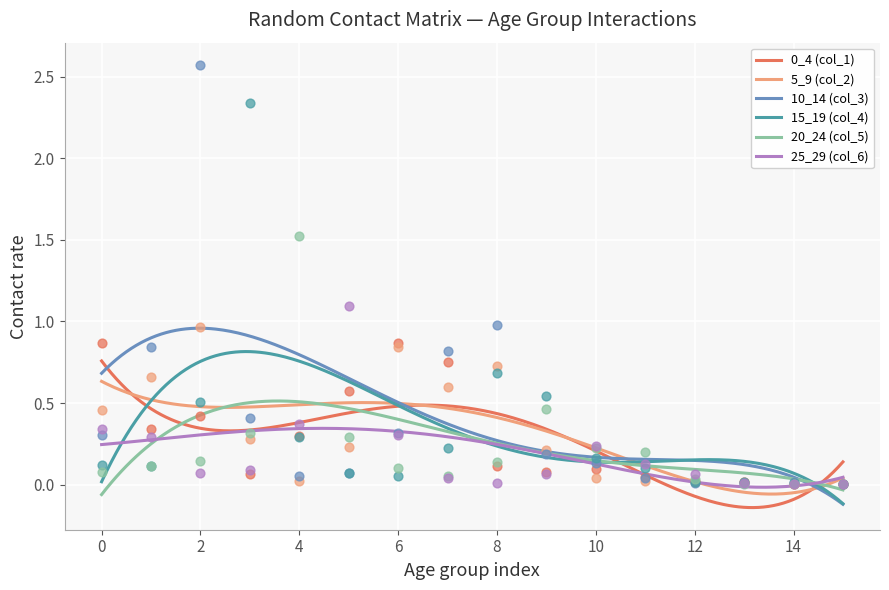

What is the total value across all series at 10?

0.9